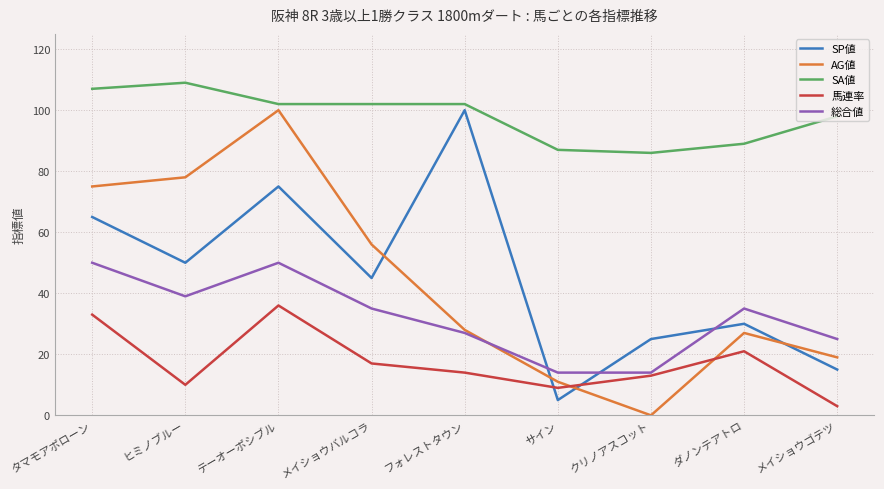

Reading left to right, what are all the values shown in this chart?

SP値: タマモアポローン=65	ヒミノブルー=50	テーオーポシブル=75	メイショウバルコラ=45	フォレストタウン=100	サイン=5	クリノアスコット=25	ダノンテアトロ=30	メイショウゴテツ=15
AG値: タマモアポローン=75	ヒミノブルー=78	テーオーポシブル=100	メイショウバルコラ=56	フォレストタウン=28	サイン=11	クリノアスコット=0	ダノンテアトロ=27	メイショウゴテツ=19
SA値: タマモアポローン=107	ヒミノブルー=109	テーオーポシブル=102	メイショウバルコラ=102	フォレストタウン=102	サイン=87	クリノアスコット=86	ダノンテアトロ=89	メイショウゴテツ=98
馬連率: タマモアポローン=33	ヒミノブルー=10	テーオーポシブル=36	メイショウバルコラ=17	フォレストタウン=14	サイン=9	クリノアスコット=13	ダノンテアトロ=21	メイショウゴテツ=3
総合値: タマモアポローン=50	ヒミノブルー=39	テーオーポシブル=50	メイショウバルコラ=35	フォレストタウン=27	サイン=14	クリノアスコット=14	ダノンテアトロ=35	メイショウゴテツ=25